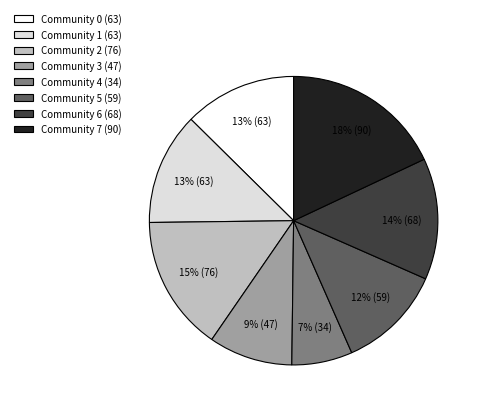

Is it true that Community 0 (63) is 13% of the pie?

True